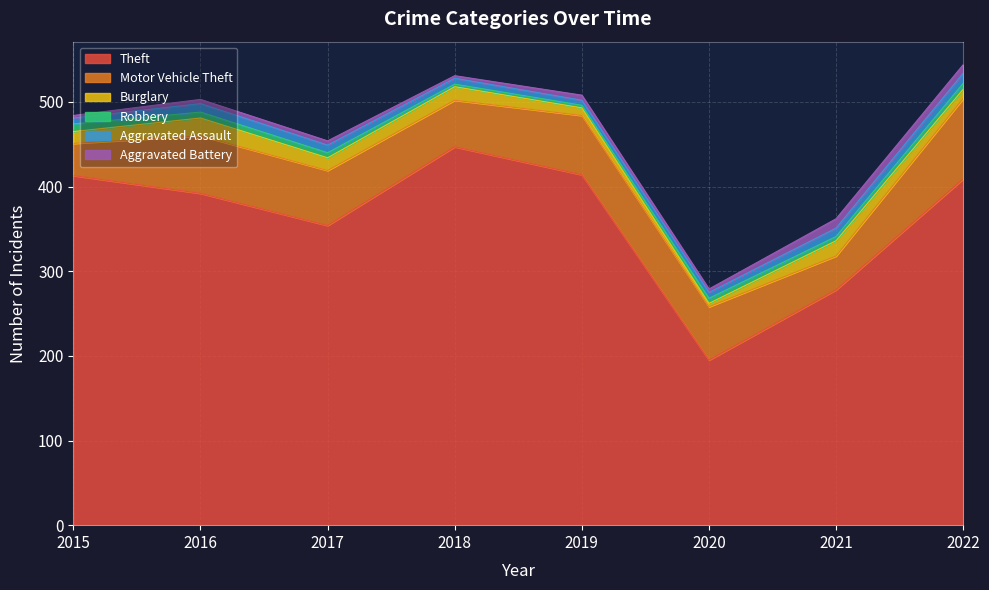

The Theft series shows 392 at 2016. True or false?

True